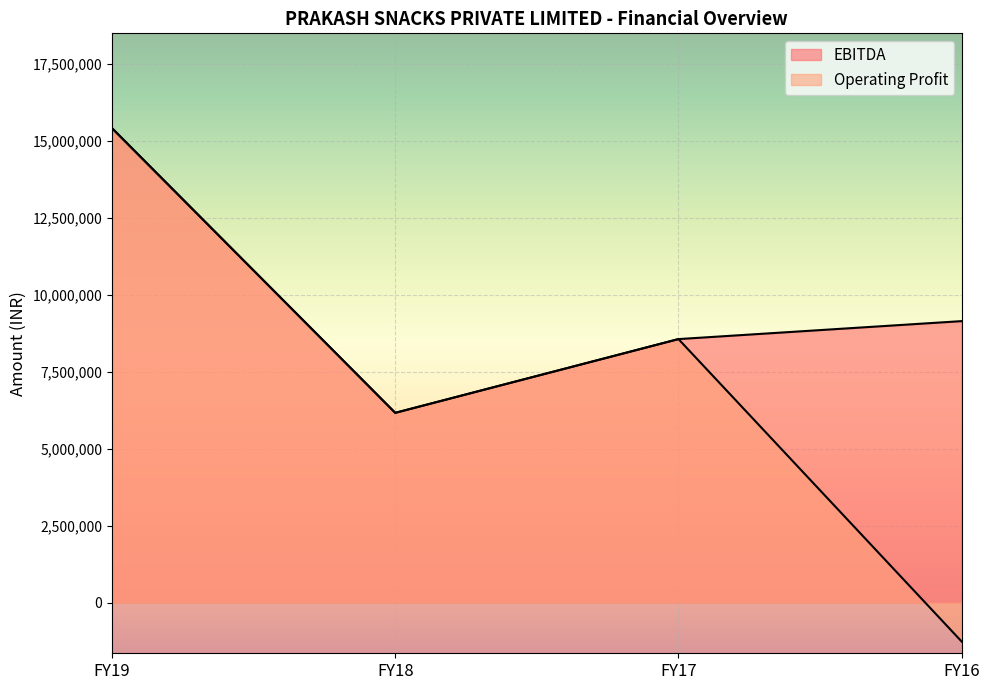

What is the value of the Operating Profit point at the 3rd from the left?

8556366